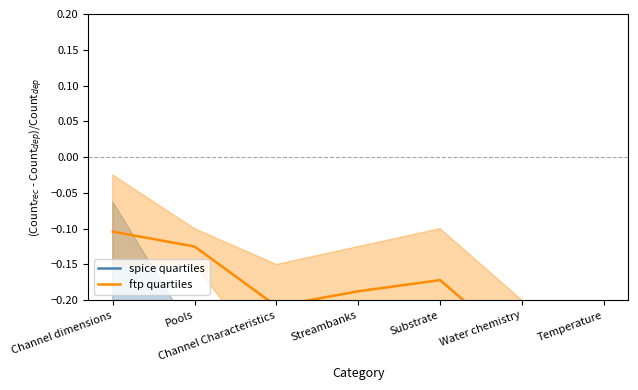

The value of ftp quartiles at Channel Characteristics is -0.2. True or false?

True